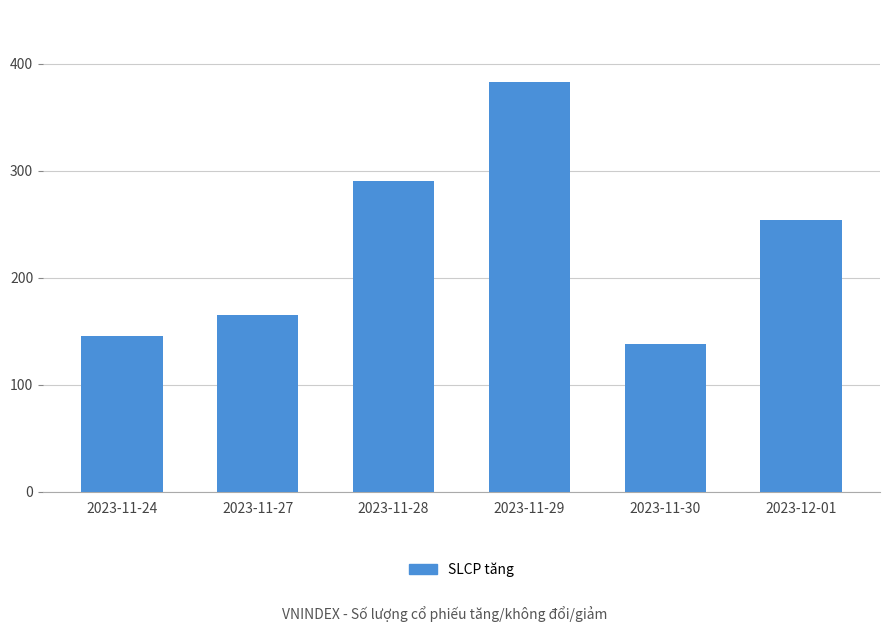

What is the approximate value at 2023-11-28, to the nearest 50?

300